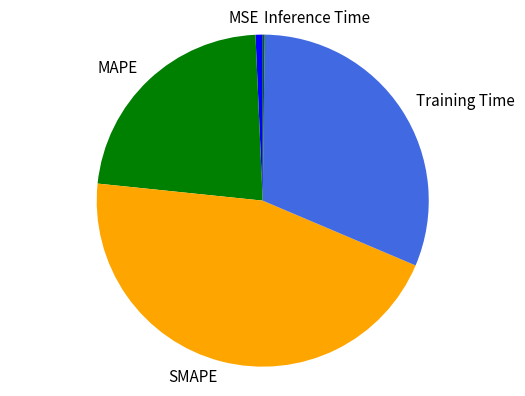

What is the ratio of the value at MAPE to the value at SMAPE?

0.5